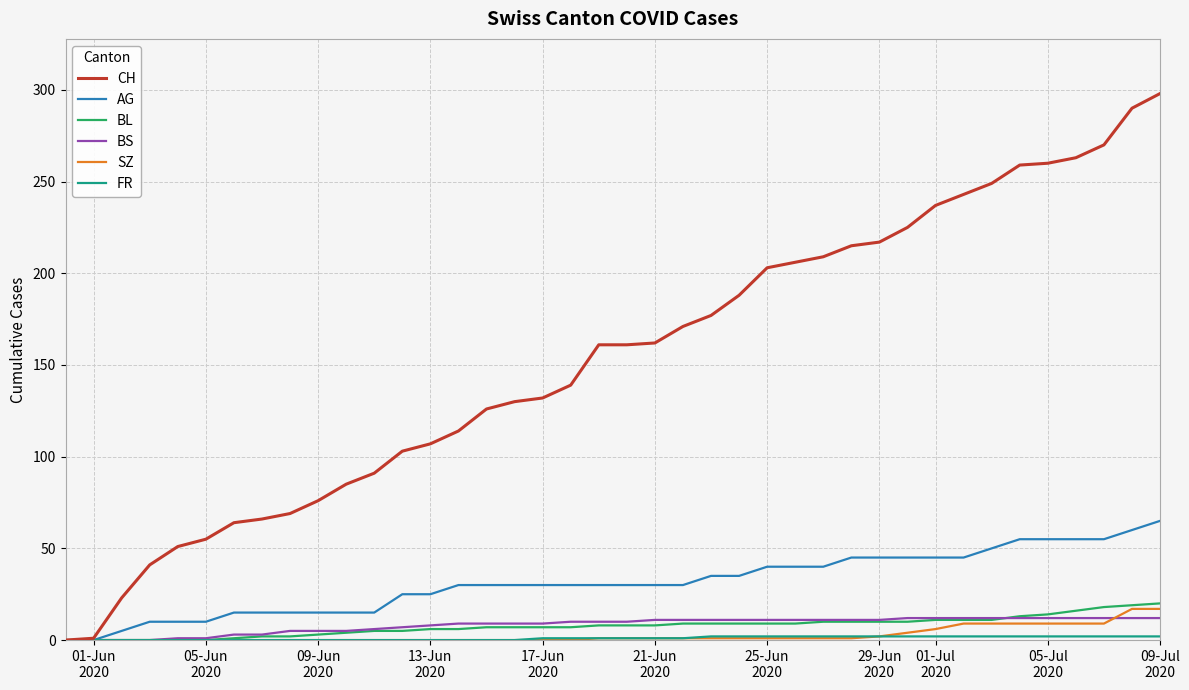

Does the chart have visible grid lines?

Yes